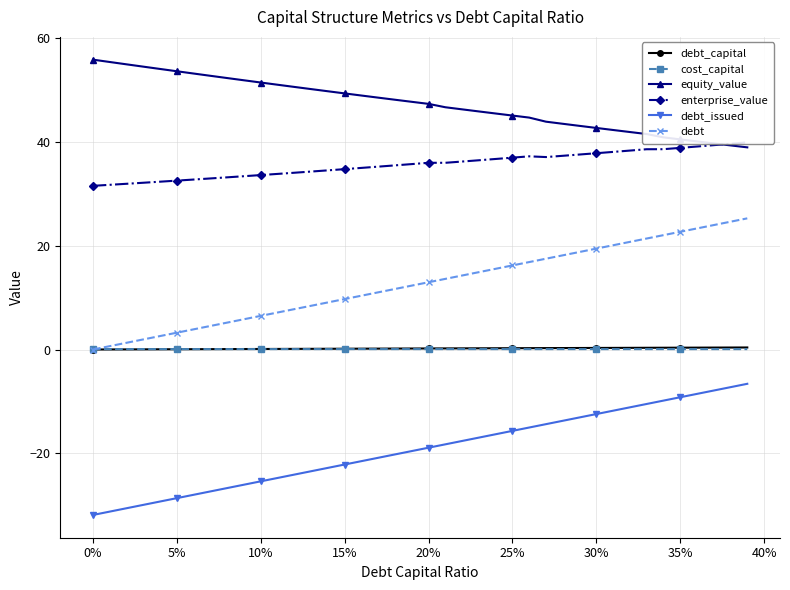

True or false: debt_issued and debt intersect in this chart.

False